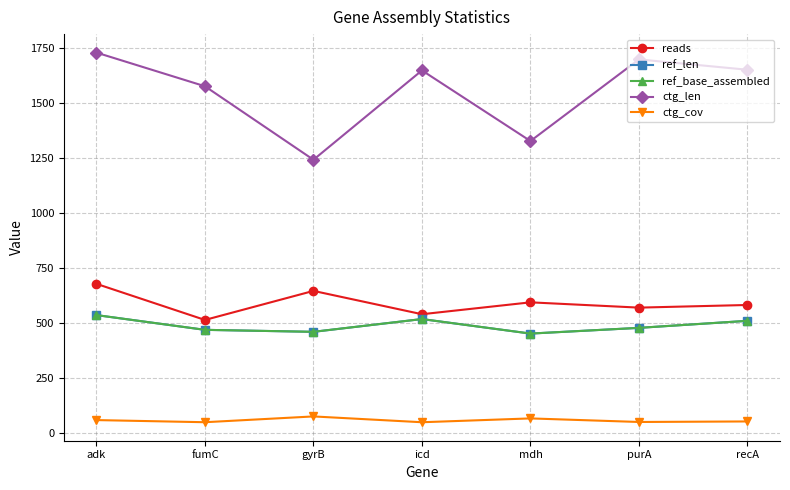

How many data points in ref_len are above 478?

3